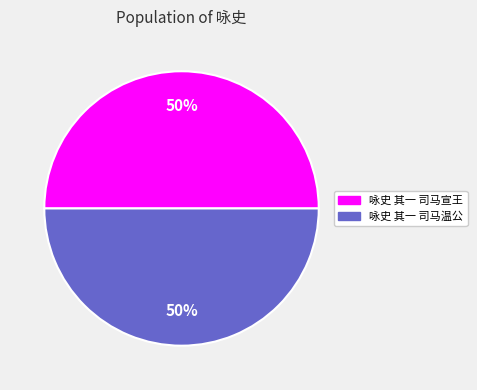

To the nearest percent, what percentage of the pie is 咏史 其一 司马宣王?

50%